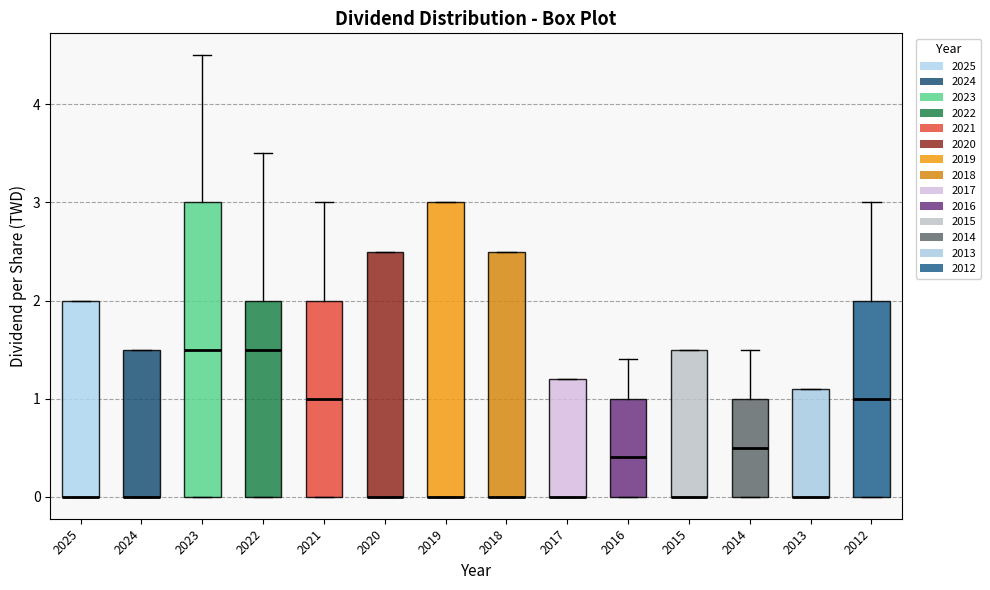

Reading left to right, read every box against the y-axis: the position of its median line, the range the box covers, and the ends of its whiskers. The values are not printed on the chart, so give them approximately, as read against the axis.

2025: median 0.0 (drawn on the box's lower edge), box 0.0 to 2.0, whiskers 0.0 to 2.0
2024: median 0.0 (drawn on the box's lower edge), box 0.0 to 1.5, whiskers 0.0 to 1.5
2023: median 1.5, box 0.0 to 3.0, whiskers 0.0 to 4.5
2022: median 1.5, box 0.0 to 2.0, whiskers 0.0 to 3.5
2021: median 1.0, box 0.0 to 2.0, whiskers 0.0 to 3.0
2020: median 0.0 (drawn on the box's lower edge), box 0.0 to 2.5, whiskers 0.0 to 2.5
2019: median 0.0 (drawn on the box's lower edge), box 0.0 to 3.0, whiskers 0.0 to 3.0
2018: median 0.0 (drawn on the box's lower edge), box 0.0 to 2.5, whiskers 0.0 to 2.5
2017: median 0.0 (drawn on the box's lower edge), box 0.0 to 1.2, whiskers 0.0 to 1.2
2016: median 0.4, box 0.0 to 1.0, whiskers 0.0 to 1.4
2015: median 0.0 (drawn on the box's lower edge), box 0.0 to 1.5, whiskers 0.0 to 1.5
2014: median 0.5, box 0.0 to 1.0, whiskers 0.0 to 1.5
2013: median 0.0 (drawn on the box's lower edge), box 0.0 to 1.1, whiskers 0.0 to 1.1
2012: median 1.0, box 0.0 to 2.0, whiskers 0.0 to 3.0